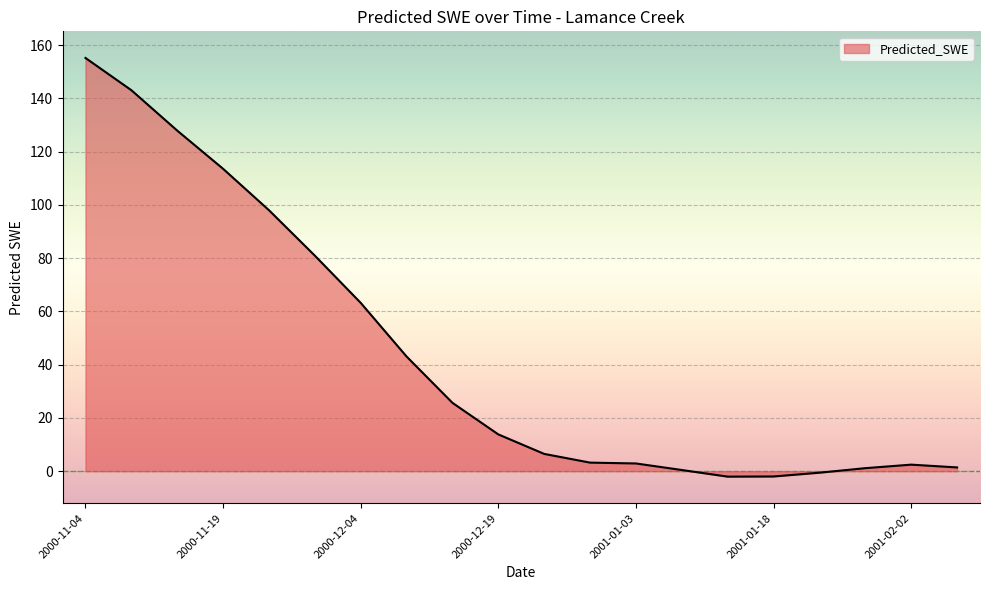

True or false: there are more than 2 points higher than both neighbors.

False